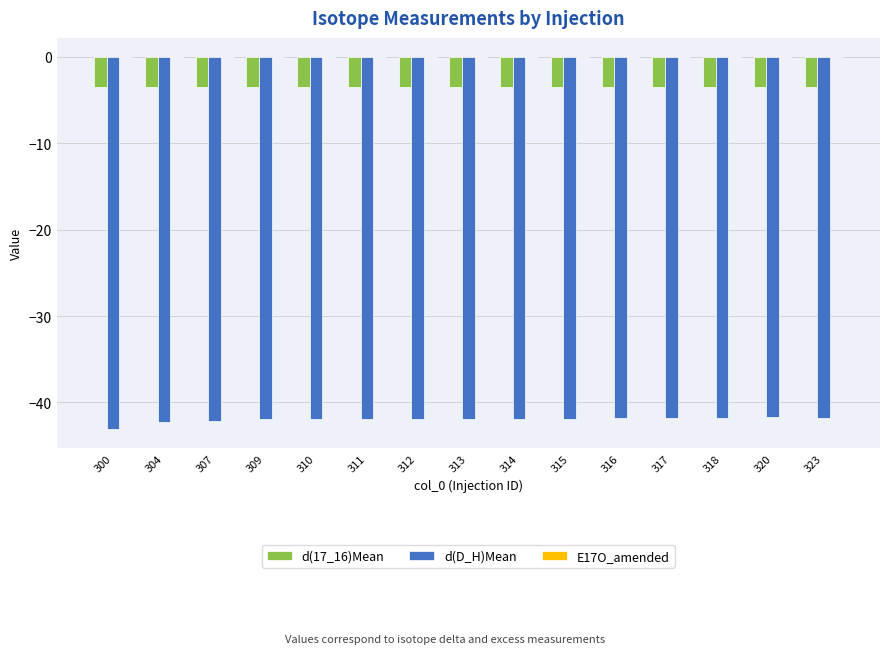

How many categories are shown in the chart?

15